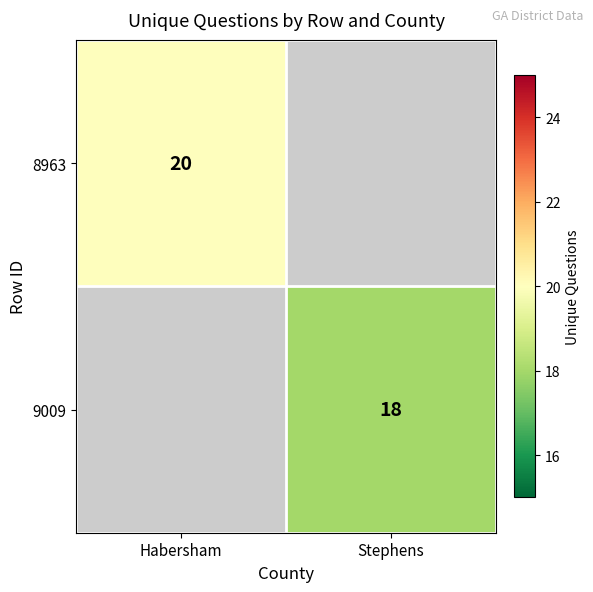

Is the value of 9009 at Stephens greater than the value of 8963 at Habersham?

No